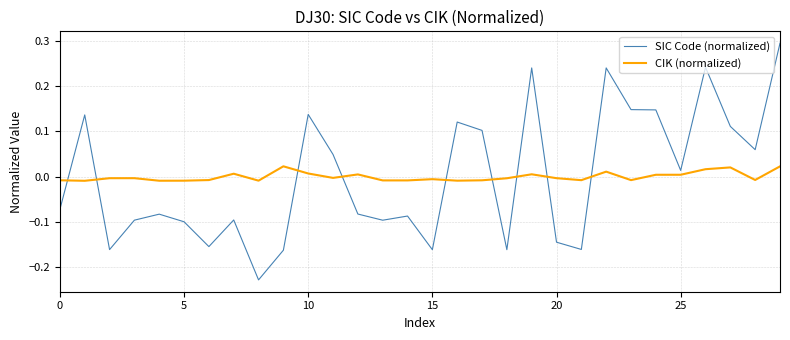

Rank the series by their maximum value, from highest to lowest.

SIC Code (normalized), CIK (normalized)